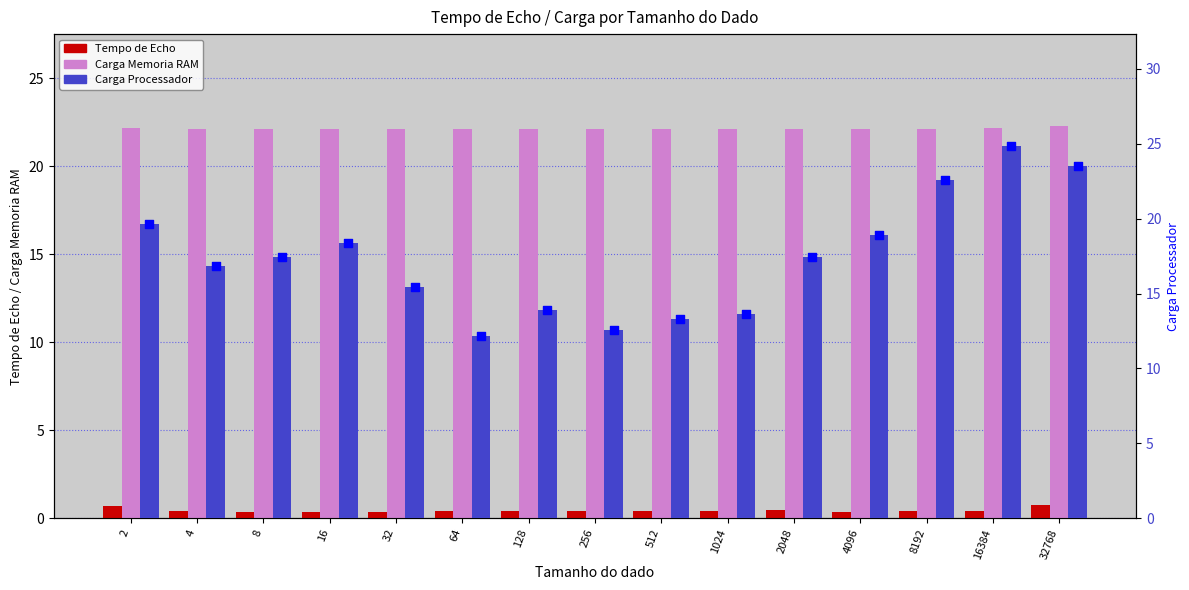

At how many categories does at least one series exceed 6?

15